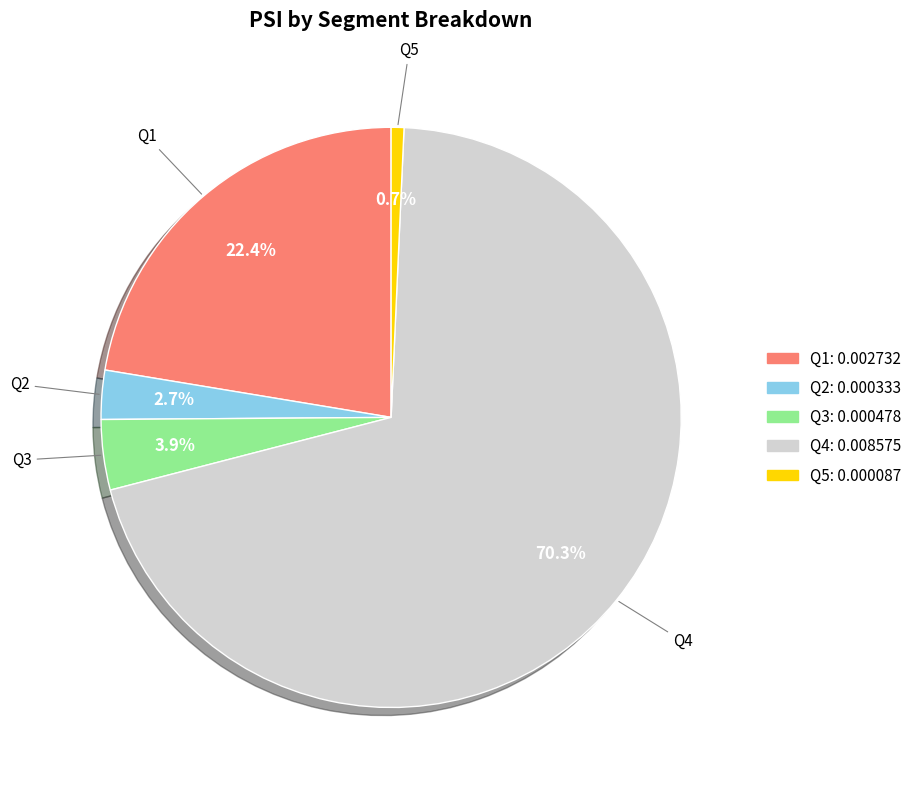

To the nearest percent, what is the combined percentage of Q5 and Q1?

23%